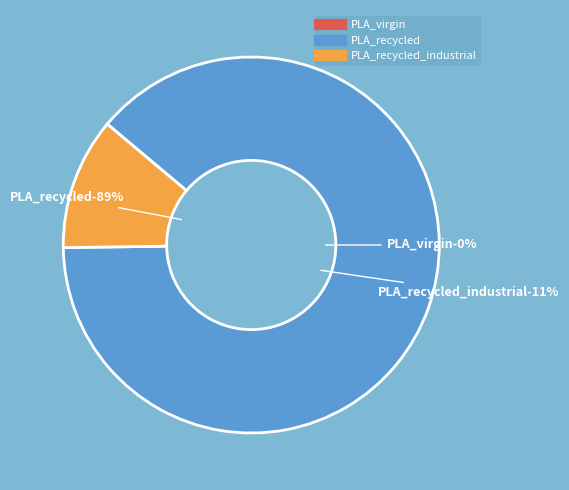

Which category has the biggest portion of the pie?

PLA_recycled